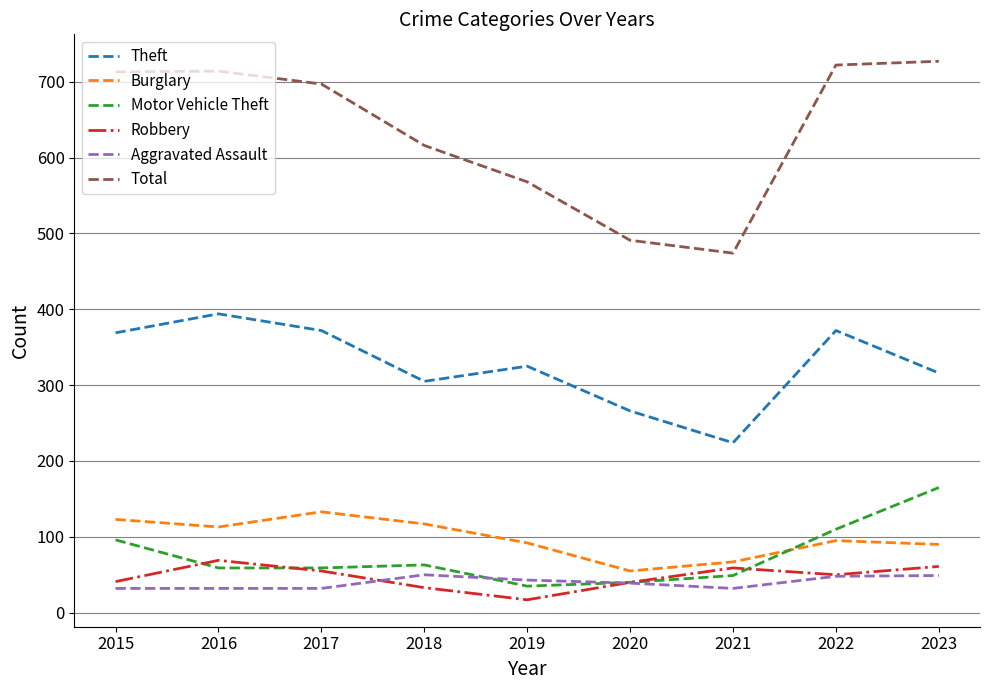

What is the sum of all Aggravated Assault values?

357